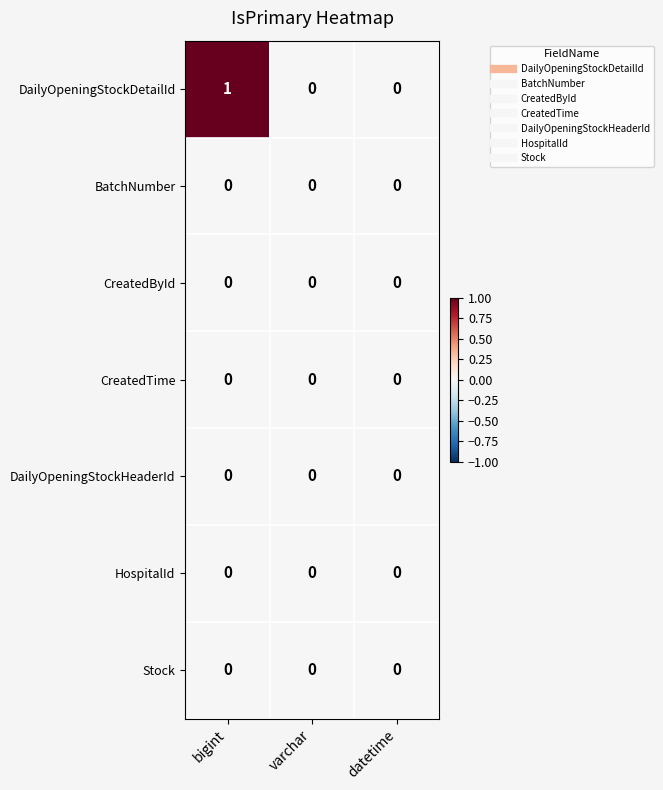

Which label corresponds to the largest value in the chart?

bigint